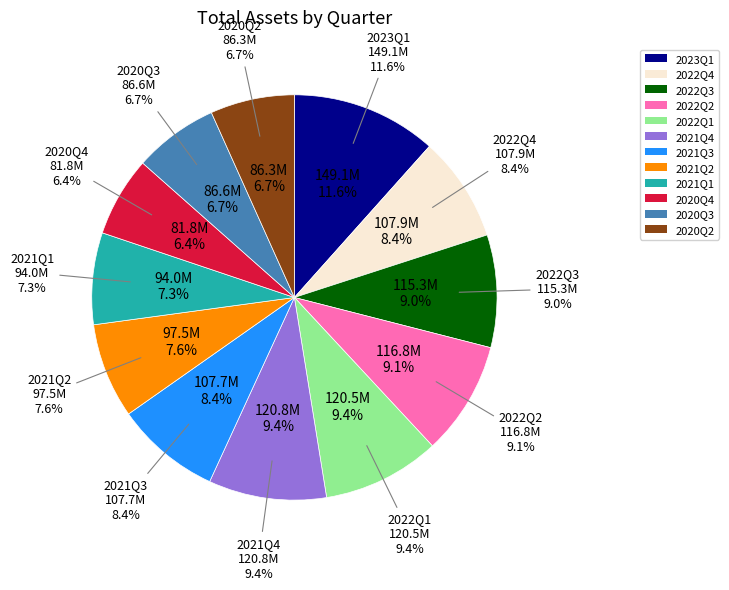

Is it true that 2022Q4 is 19% of the pie?

False